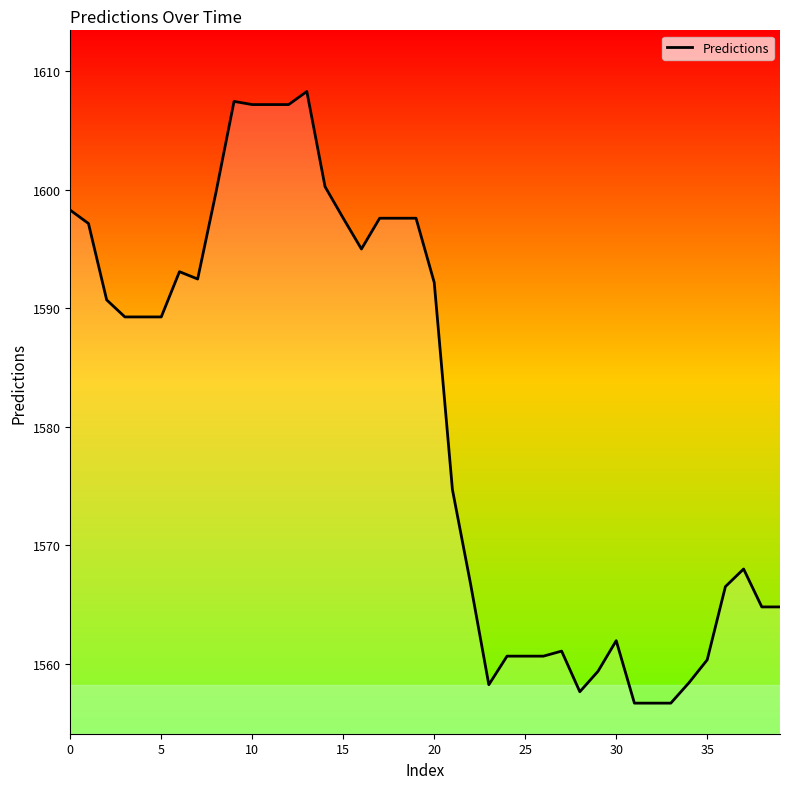

What is the minimum value shown in the chart?

1556.7